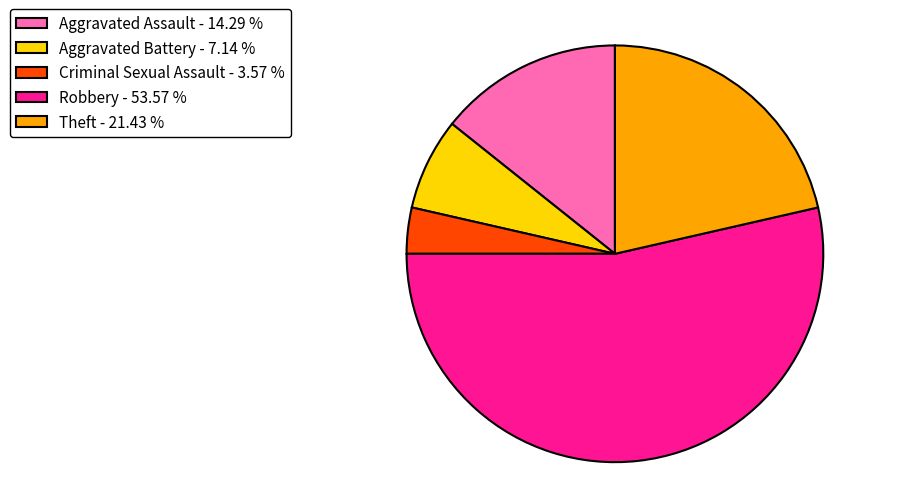

Which category has the smallest portion of the pie?

Criminal Sexual Assault